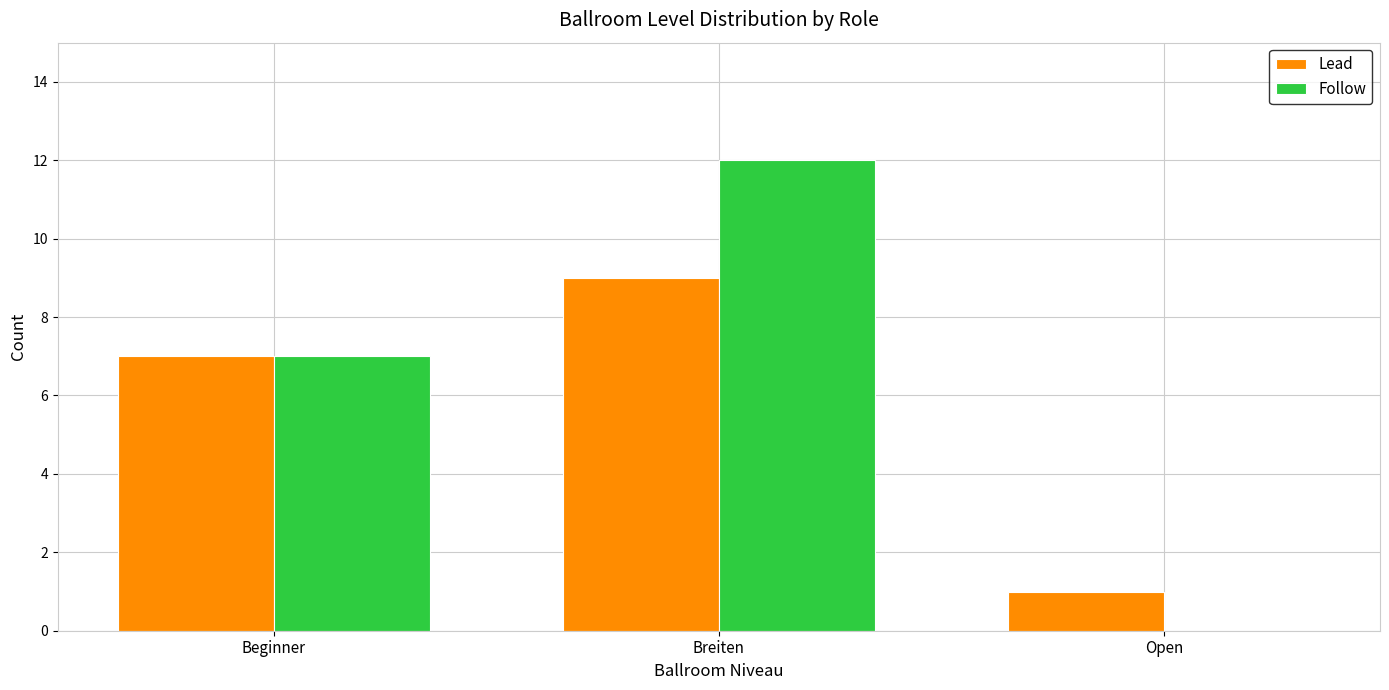

What is the sum of the Lead values at Beginner and Breiten?

16